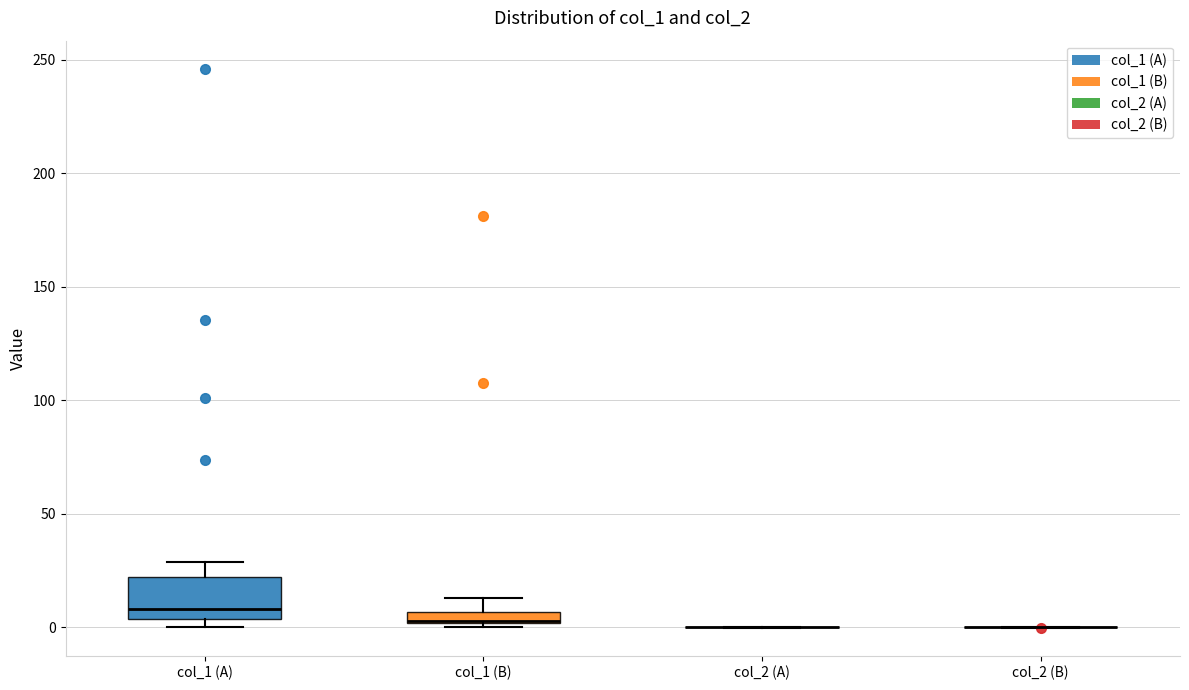

Which box is the tallest, from its lower edge to its upper edge?

col_1 (A)